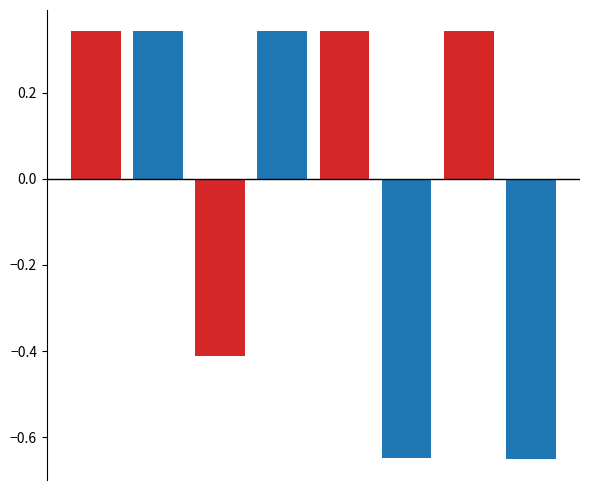

What is the difference between the second highest and second lowest values?

1.0